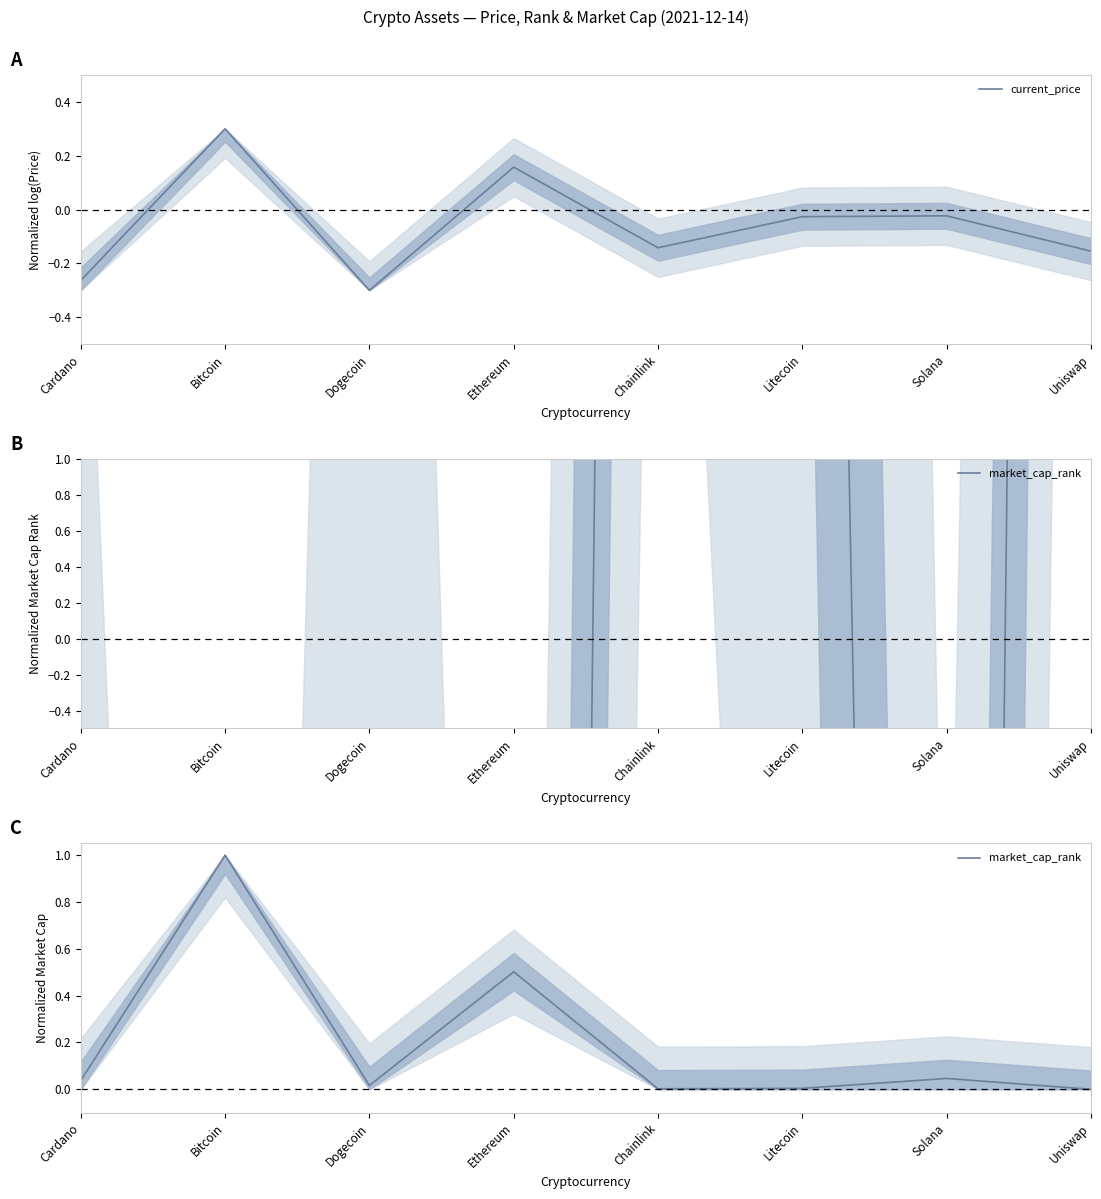

Reading left to right, extract all data points from this chart.

current_price: Cardano=-0.3	Bitcoin=0.3	Dogecoin=-0.3	Ethereum=0.2	Chainlink=-0.1	Litecoin=-0.0	Solana=-0.0	Uniswap=-0.2
market_cap_rank: Cardano=0.0	Bitcoin=1.0	Dogecoin=0.0	Ethereum=0.5	Chainlink=0.0	Litecoin=0.0	Solana=0.0	Uniswap=0.0